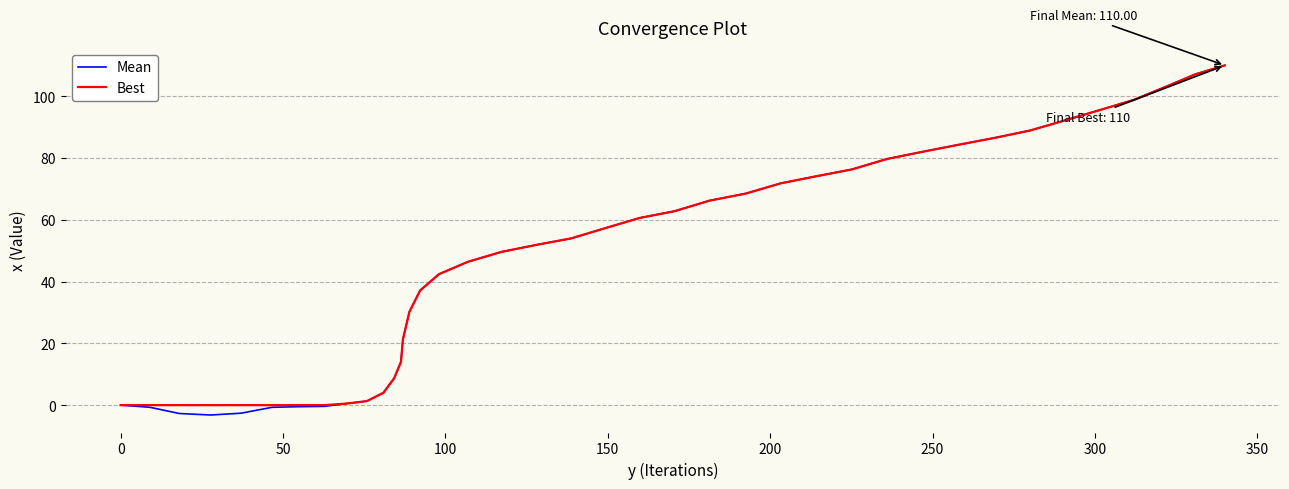

What is the maximum value for Best?

110.0